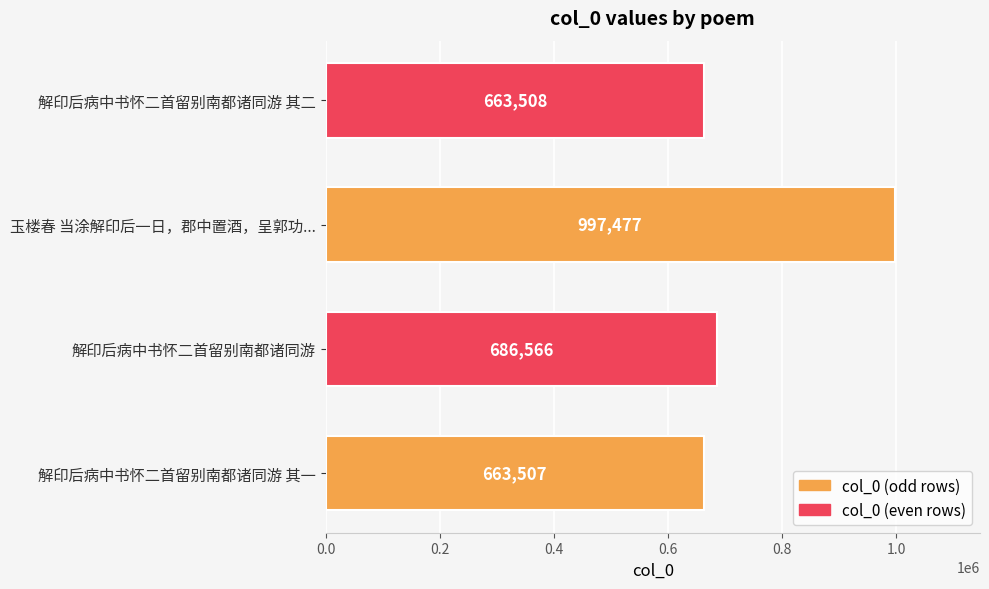

How many values are below 686566?

2